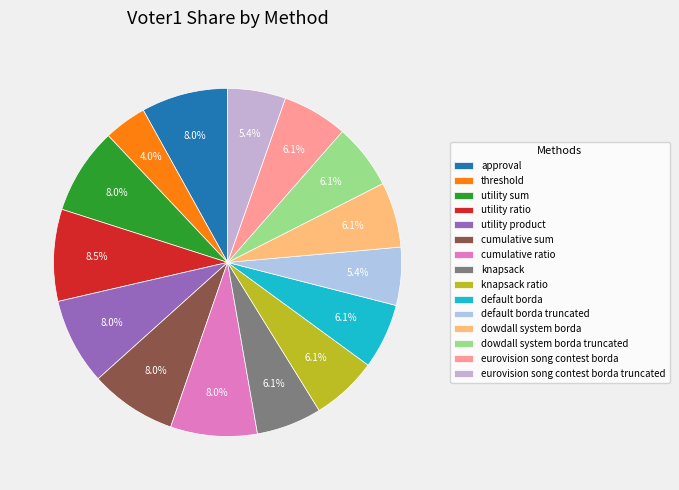

Is there any slice that represents more than half of the pie?

No